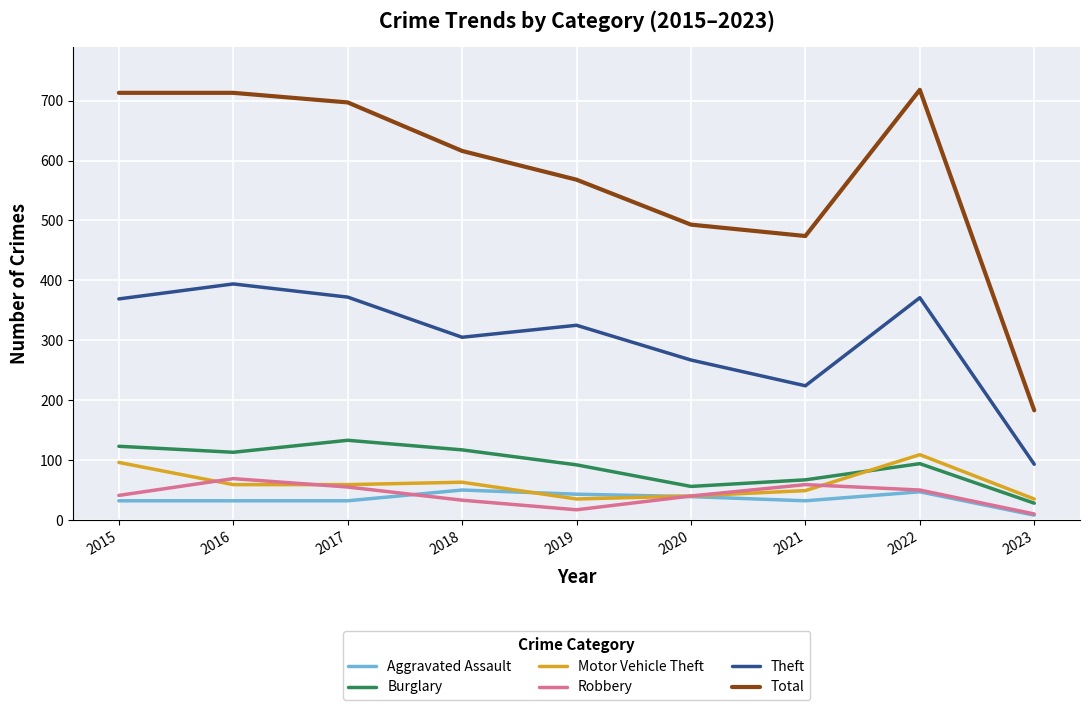

Read the Robbery value at 2018, to the nearest 5.

35